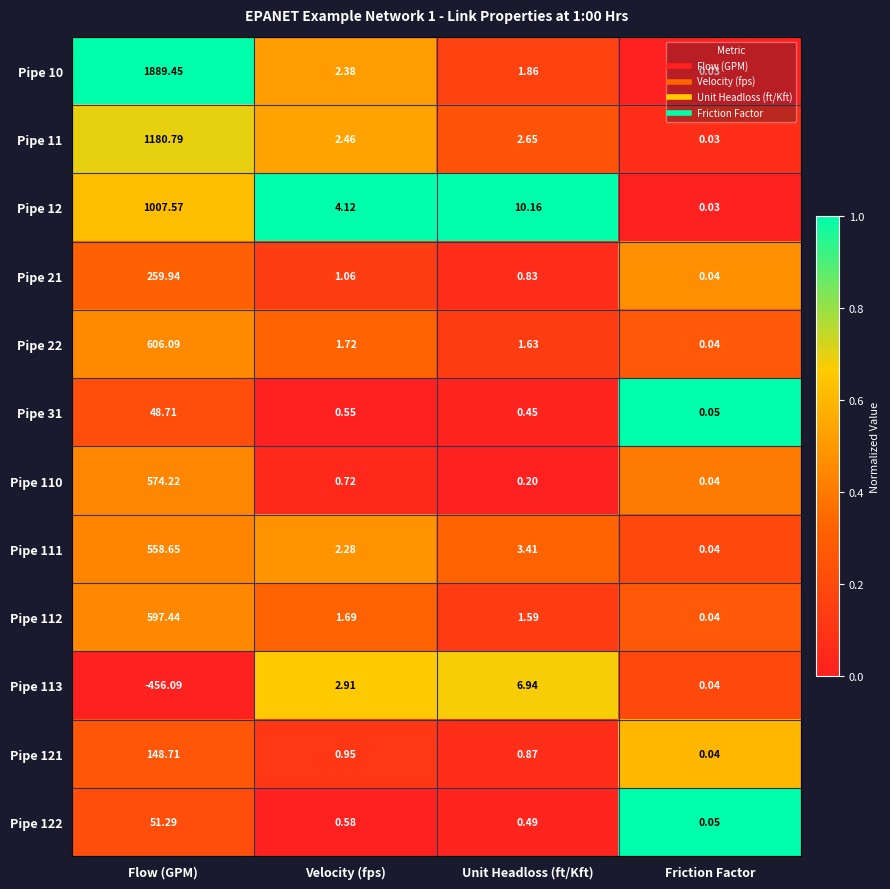

Count the number of data series in this chart.

12